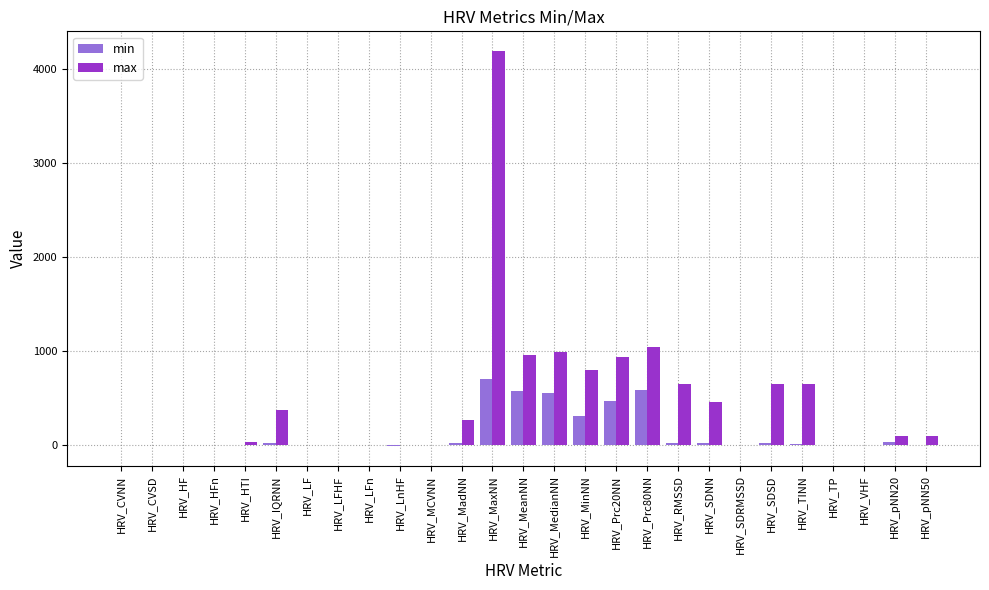

What is the sum of all min values?

3390.5